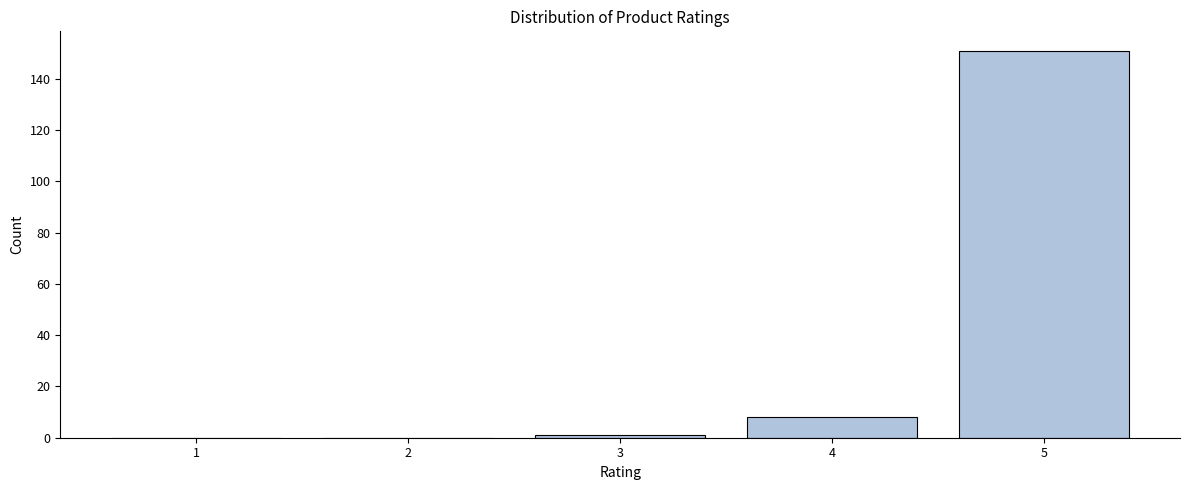

Reading right to left, extract all data points from this chart.

5=151	4=8	3=1	2=0	1=0